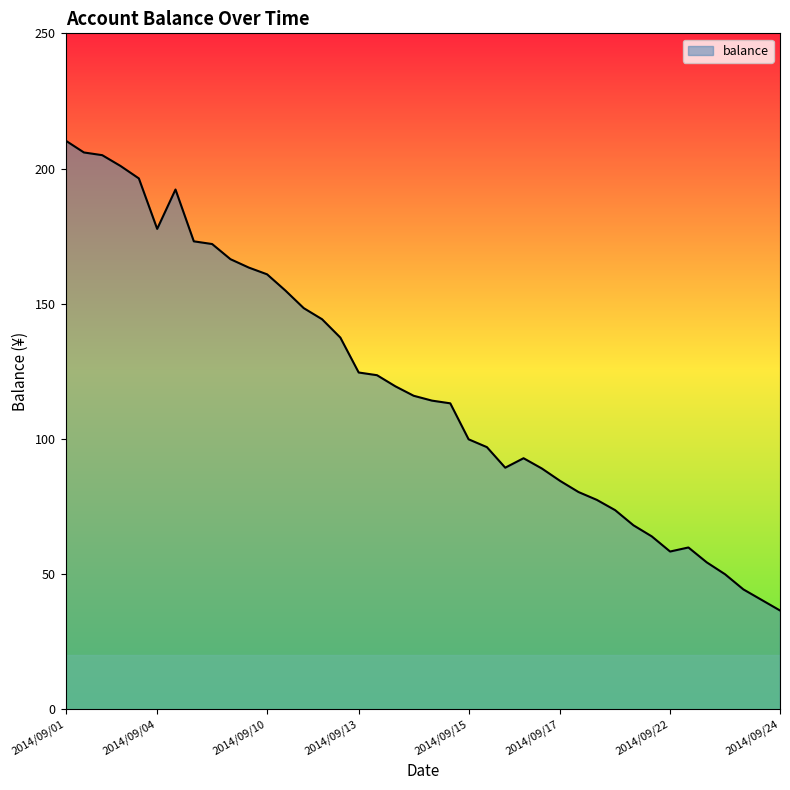

What is the smallest value displayed?

36.6